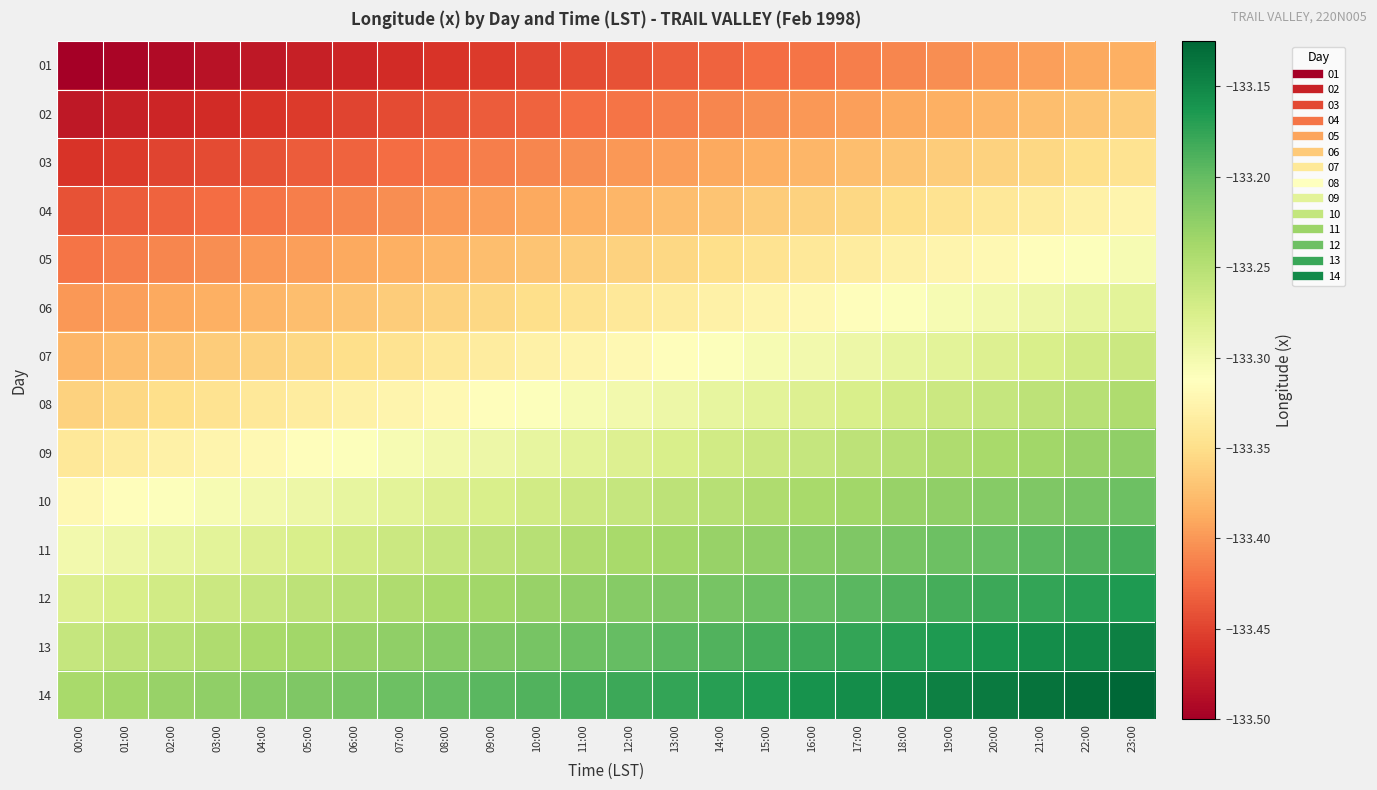

At 16:00, list the series in order from smallest to largest.

01, 02, 03, 04, 05, 06, 07, 08, 09, 10, 11, 12, 13, 14